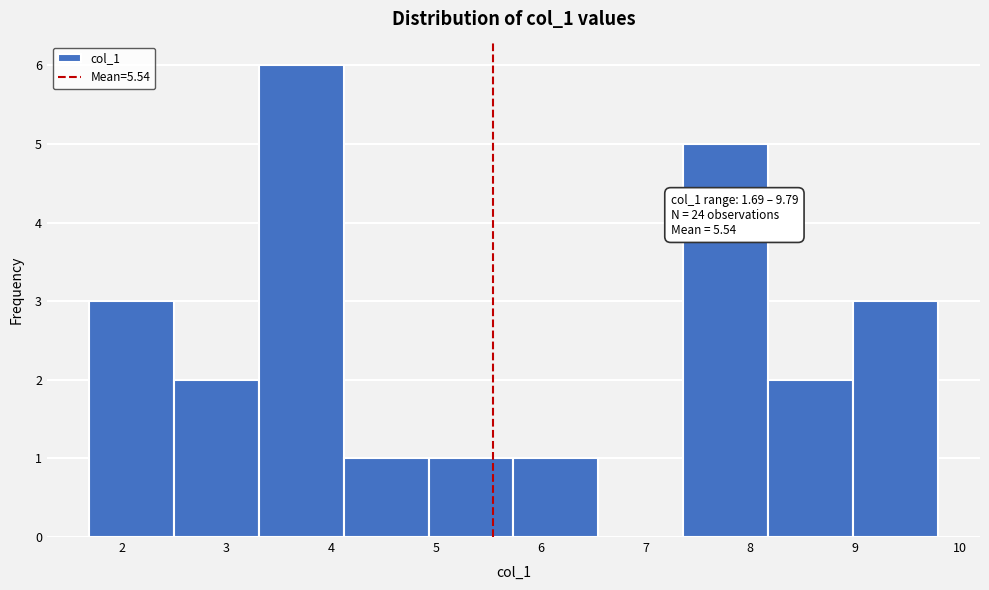

Over which range of the x-axis is the bar tallest?

3.3 to 4.1